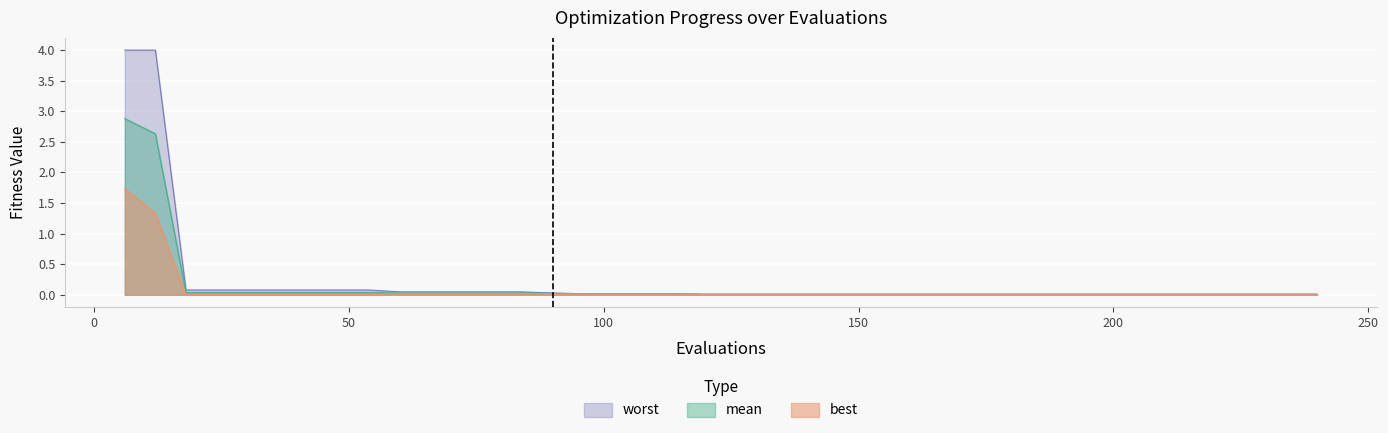

True or false: best has a value of 0.0 at 36.

True